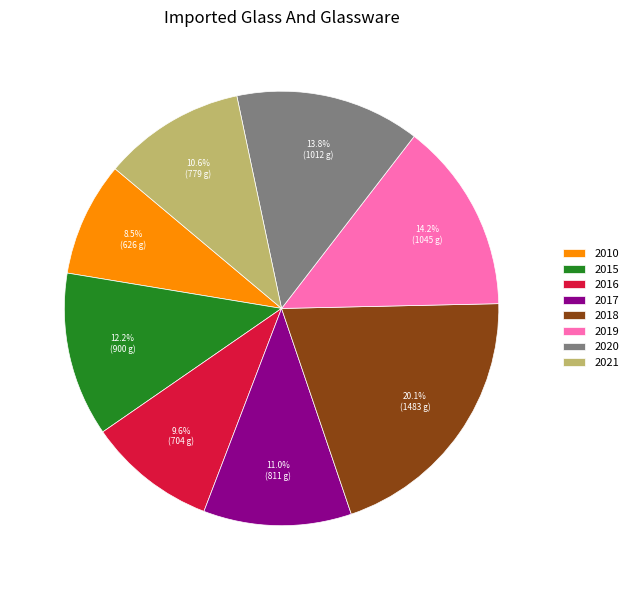

What percentage is the 2018 slice, to the nearest percent?

20%